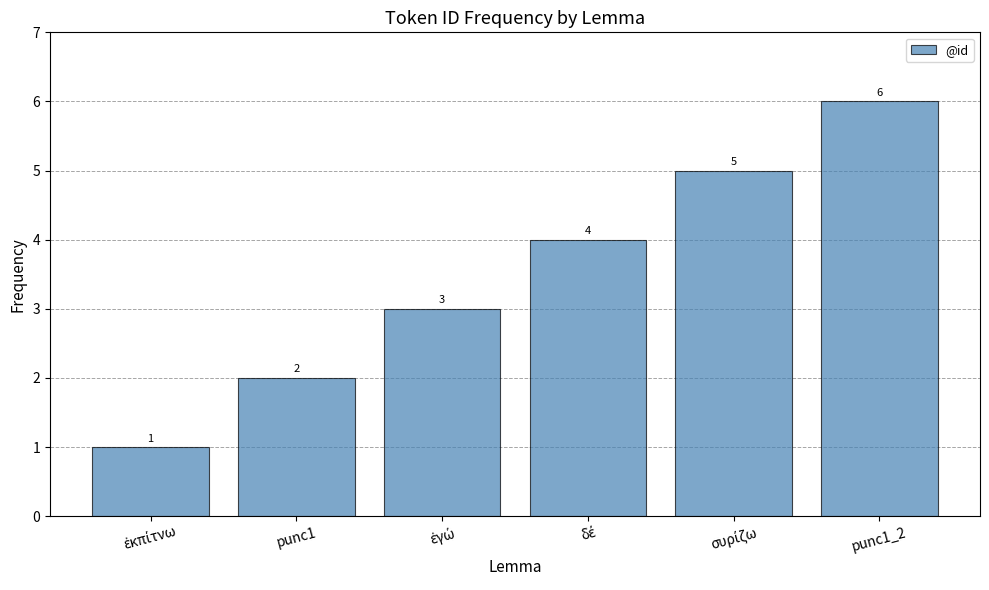

What is the maximum value shown in the chart?

6